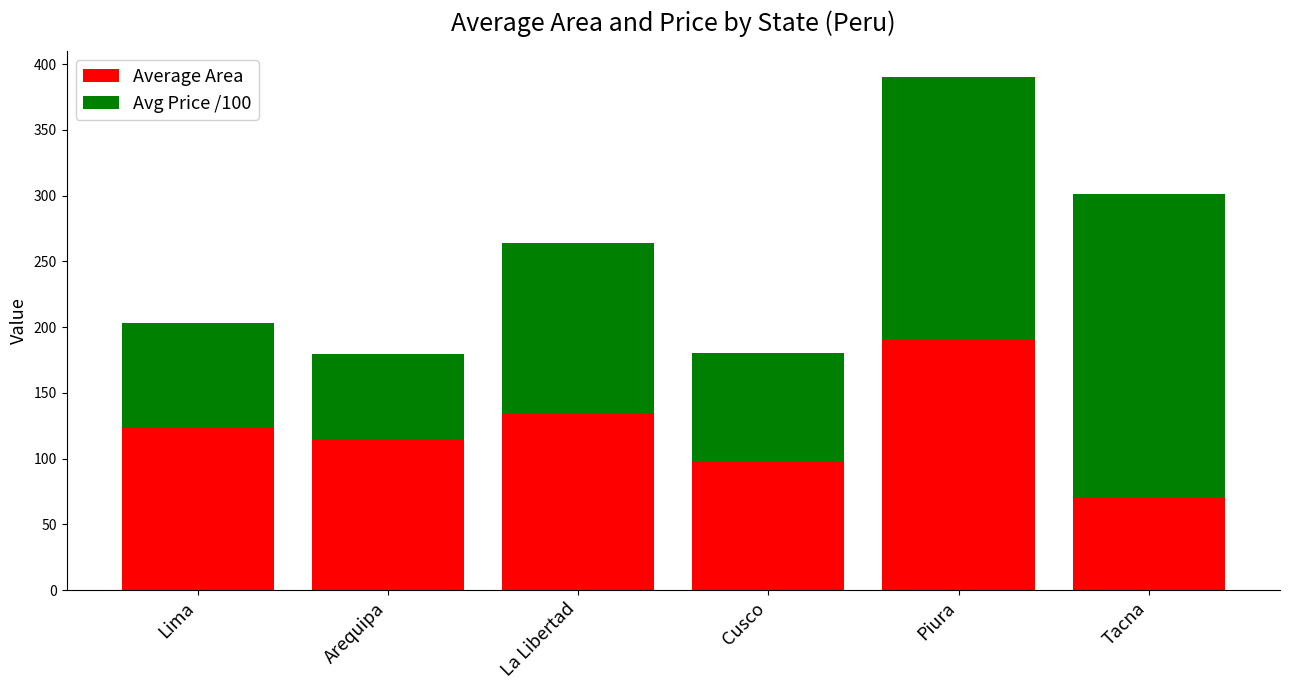

What is the approximate value of Average Area at Piura?

190.0